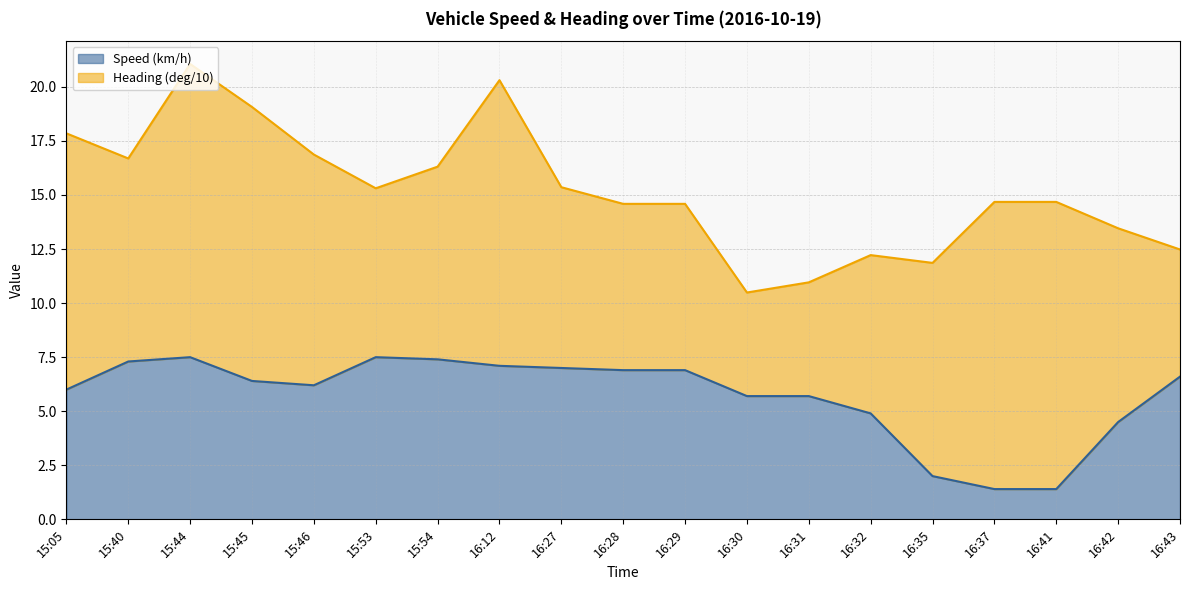

What is the change in value from 15:05 to 16:32?

-1.1